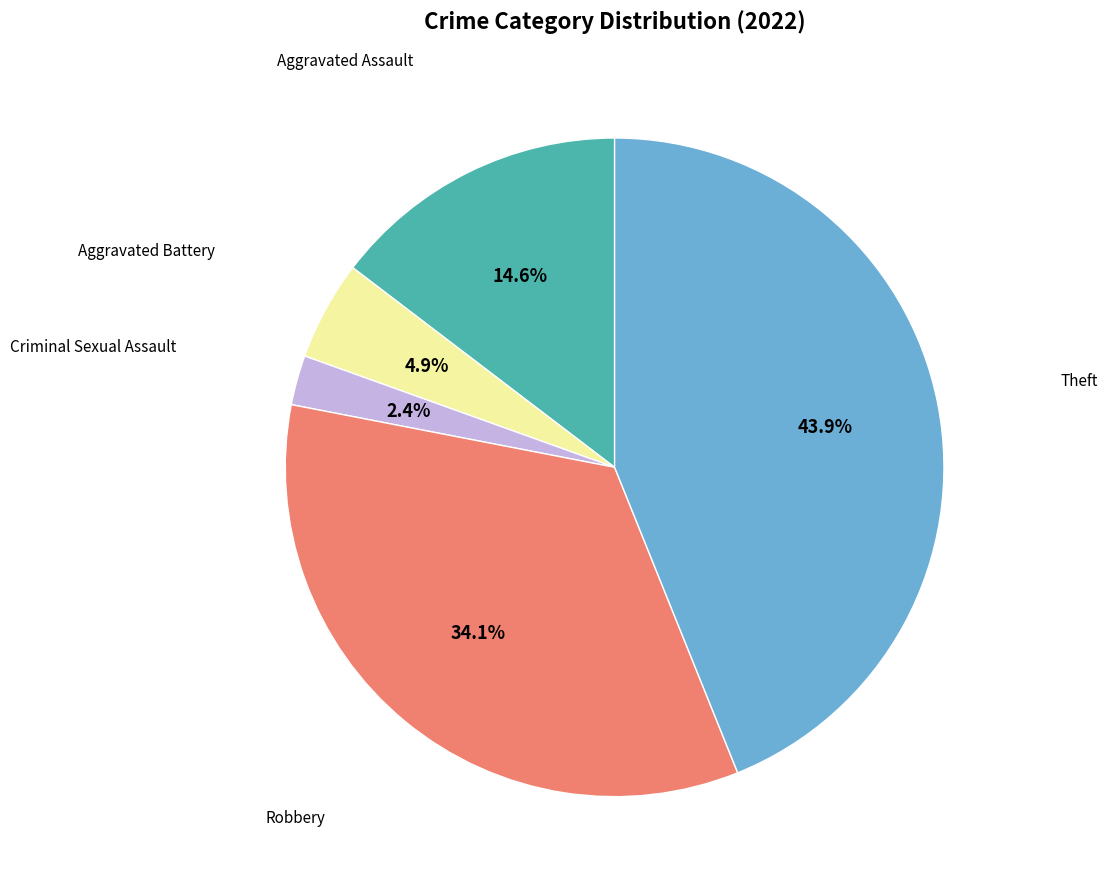

Does any single category account for the majority?

No